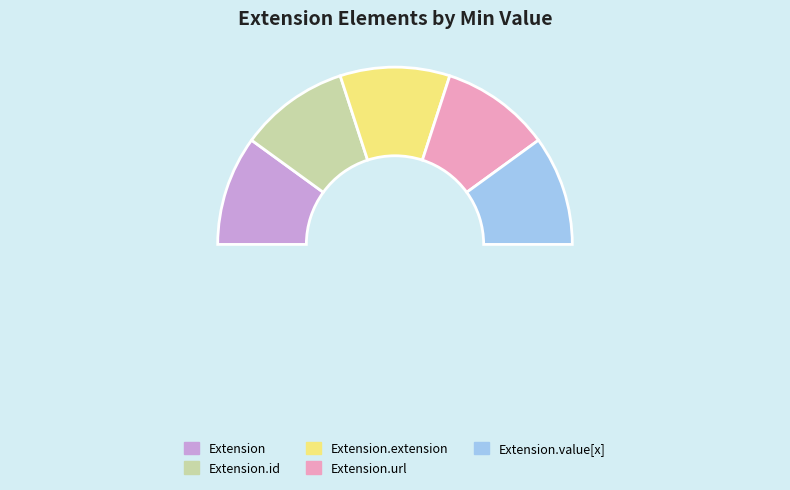

To the nearest percent, what is the average slice percentage?

20%